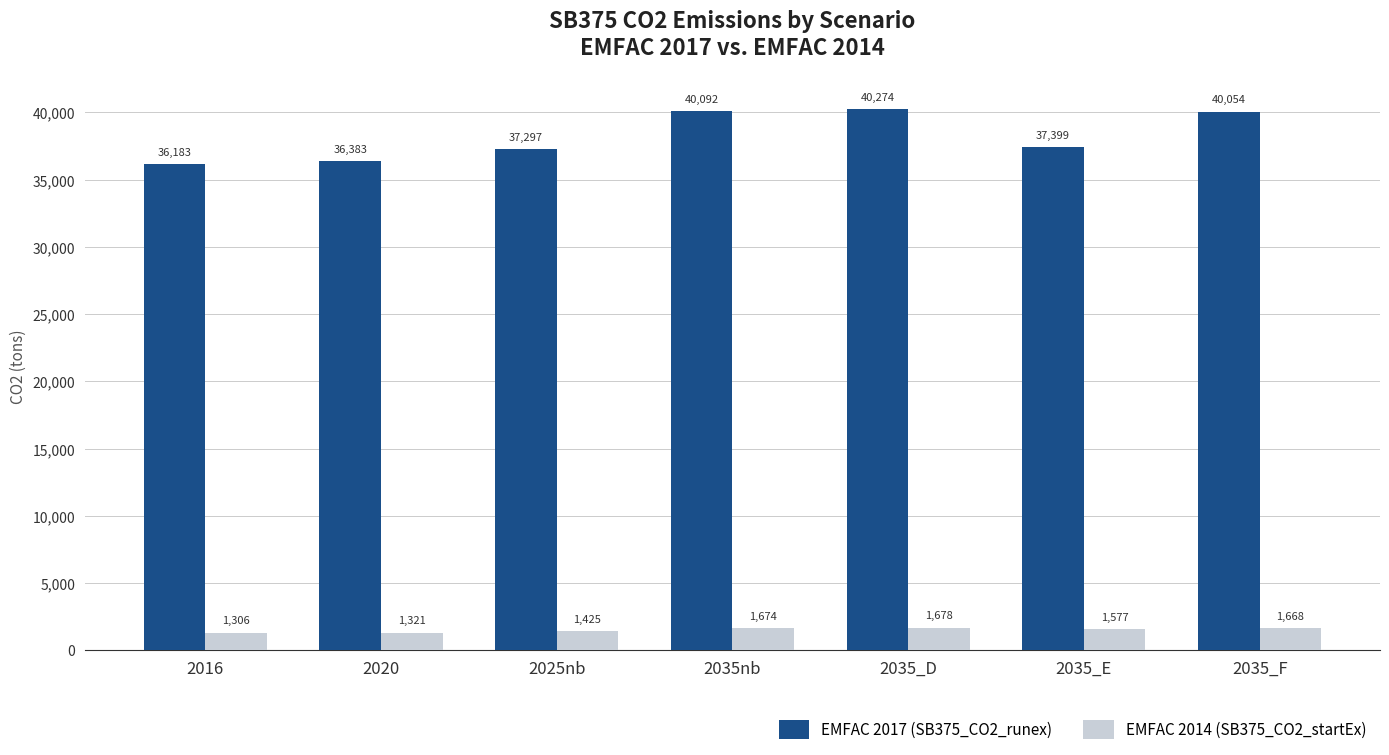

What is the value of the EMFAC 2014 (SB375_CO2_startEx) bar at the 5th from the left?

1677.6